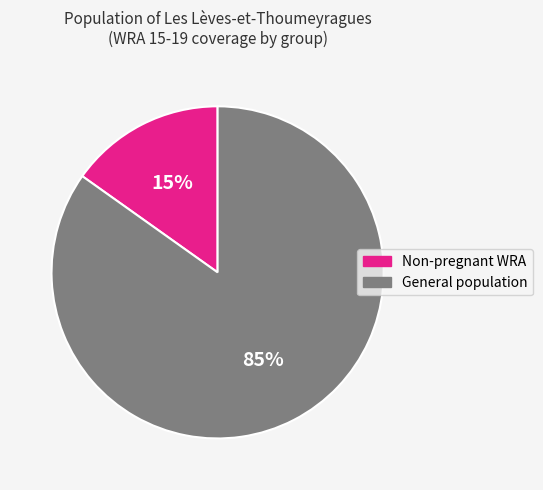

The General population slice represents 76% of the pie. True or false?

False